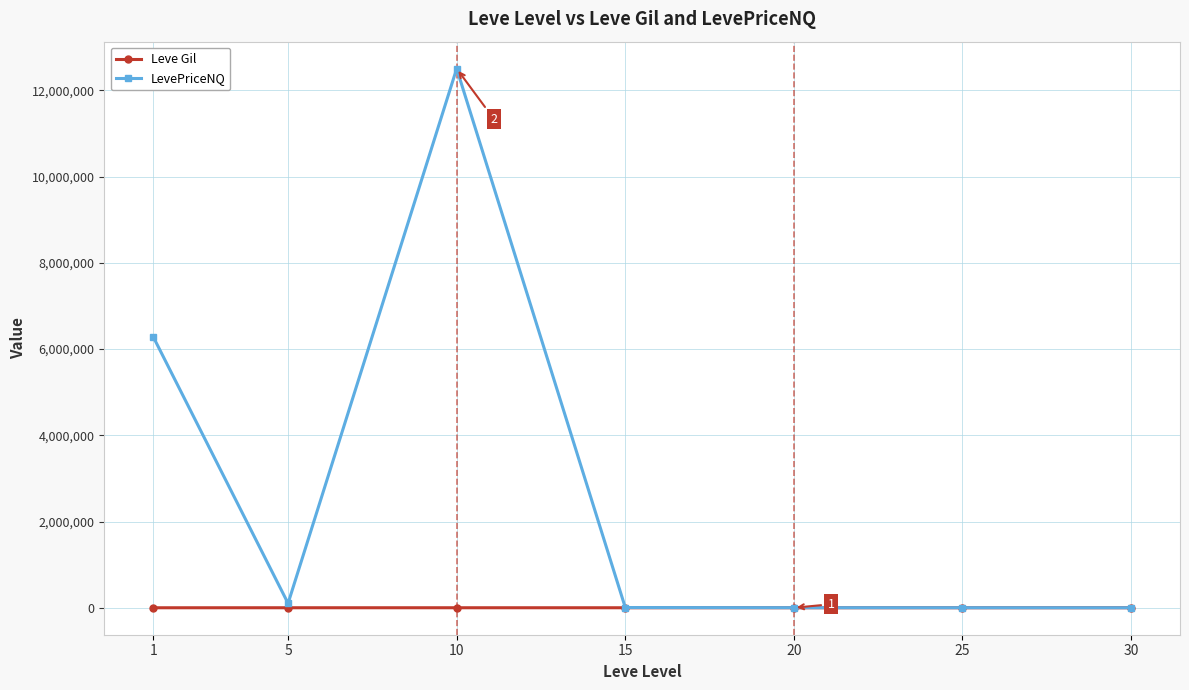

What is the sum of the Leve Gil values at 10 and 20?

1205.0